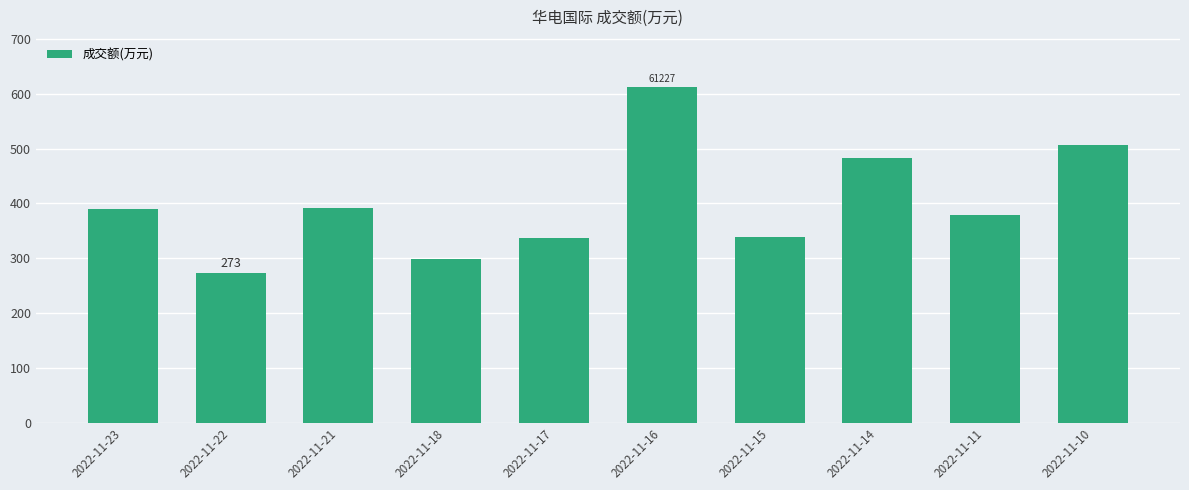

Where does the data first go above 38907?

2022-11-21